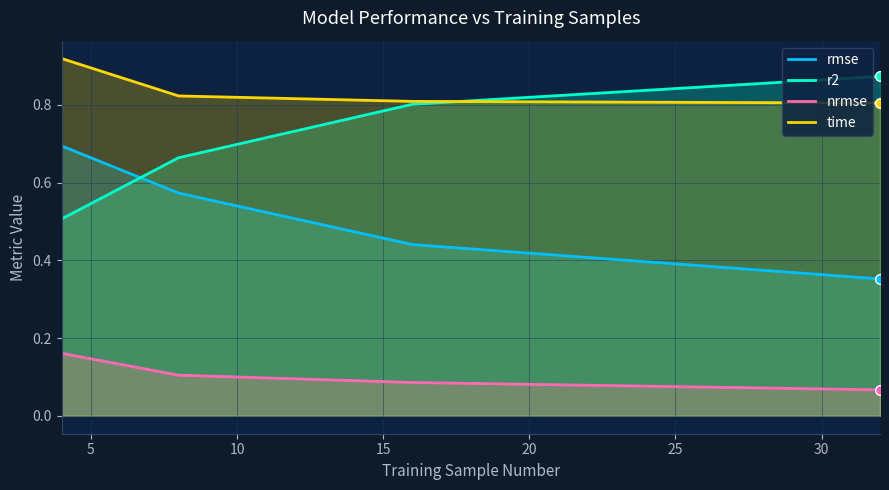

True or false: nrmse and r2 cross at least once.

False